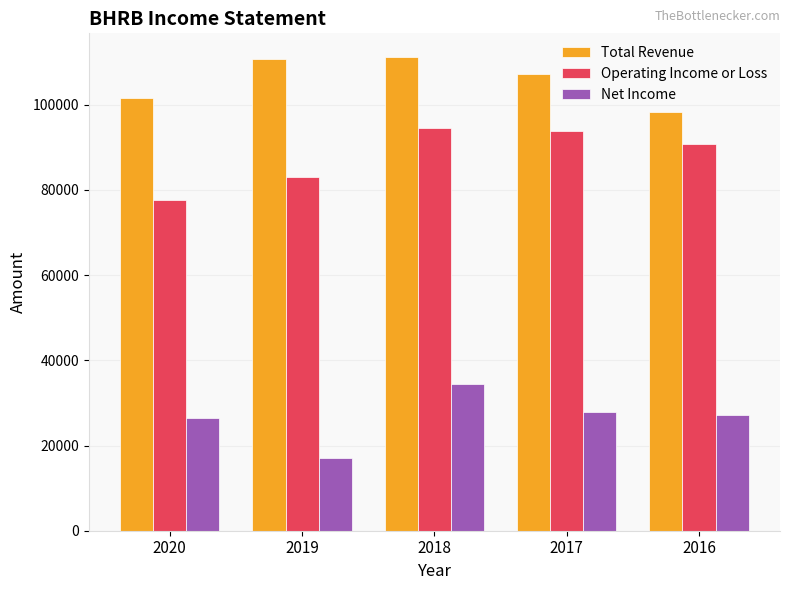

Does the chart contain any negative values?

No